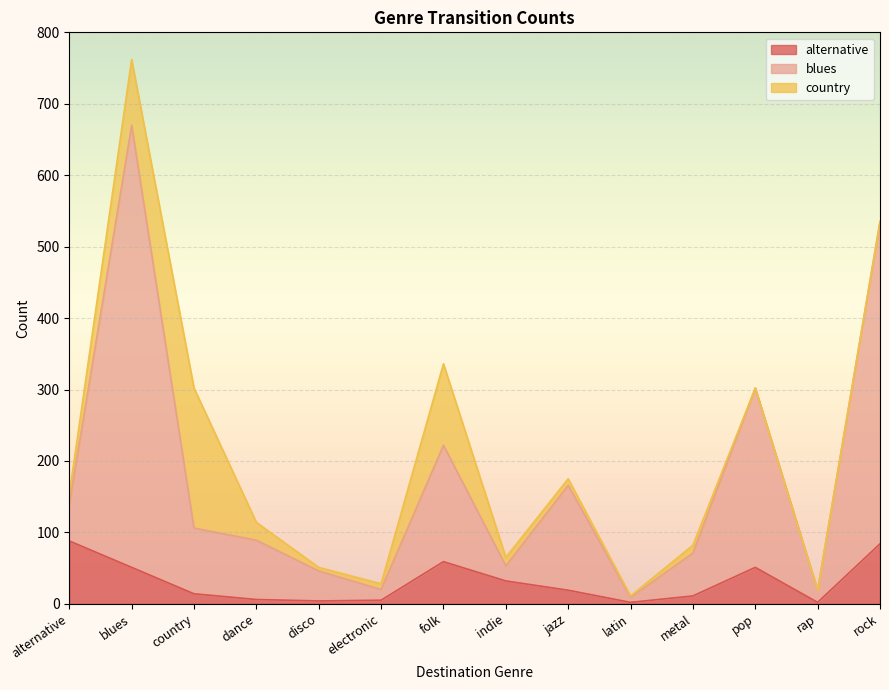

What is the label of the 8th point from the left?

indie